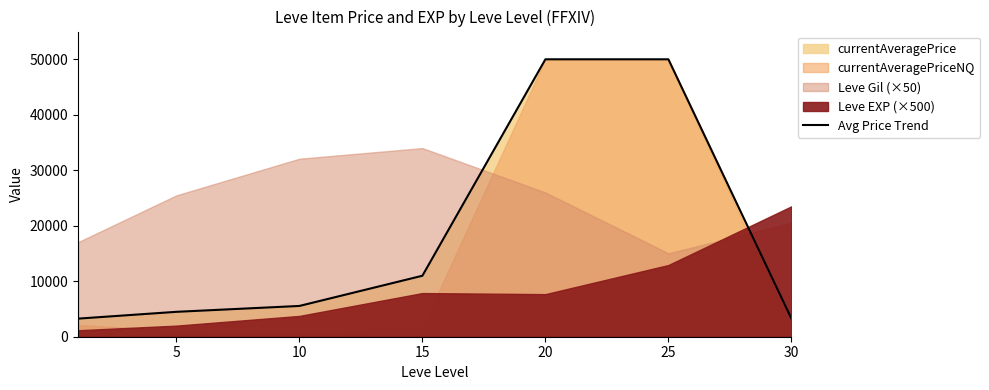

The value of Avg Price Trend at 25 is 50000.0. True or false?

True